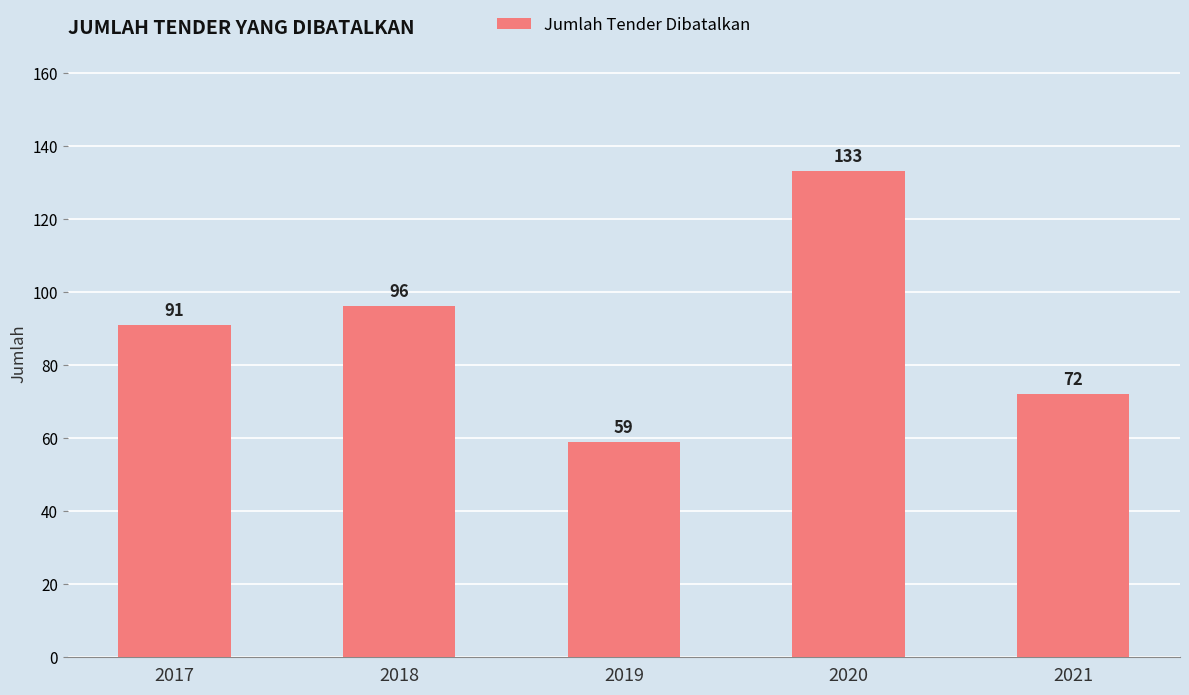

Does the chart contain any negative values?

No